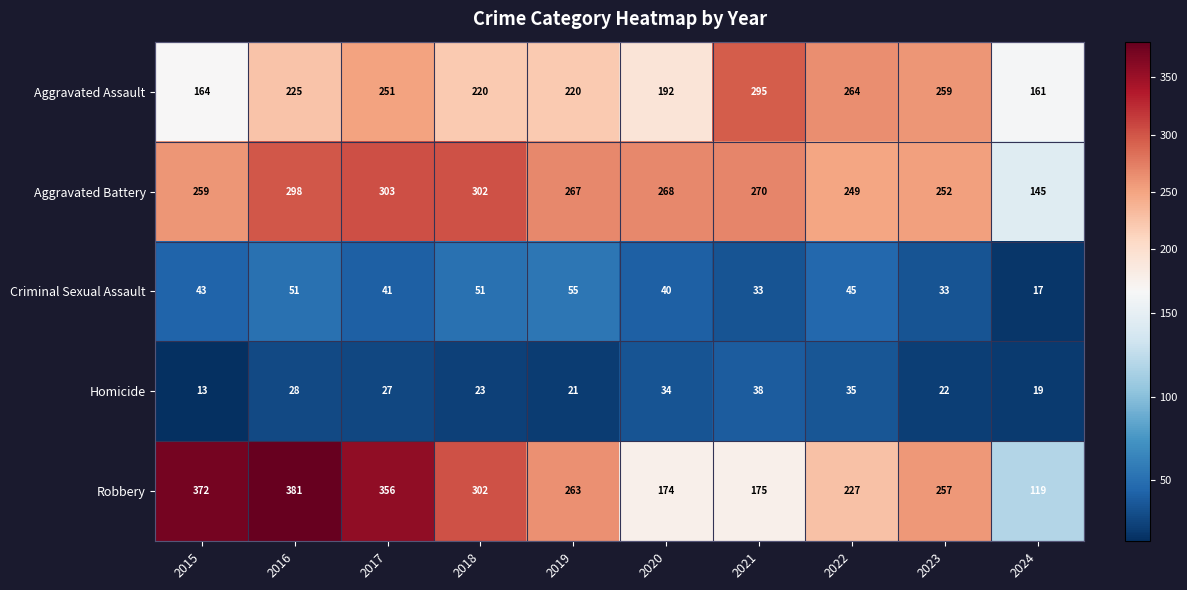

What is the difference between the maximum and minimum values in the Aggravated Assault series?

134